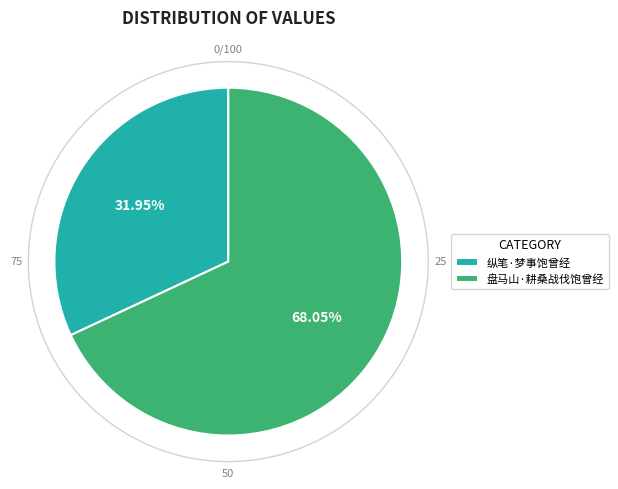

What is the ratio of the value at 纵笔·梦事饱曾经 to the value at 盘马山·耕桑战伐饱曾经?

0.5